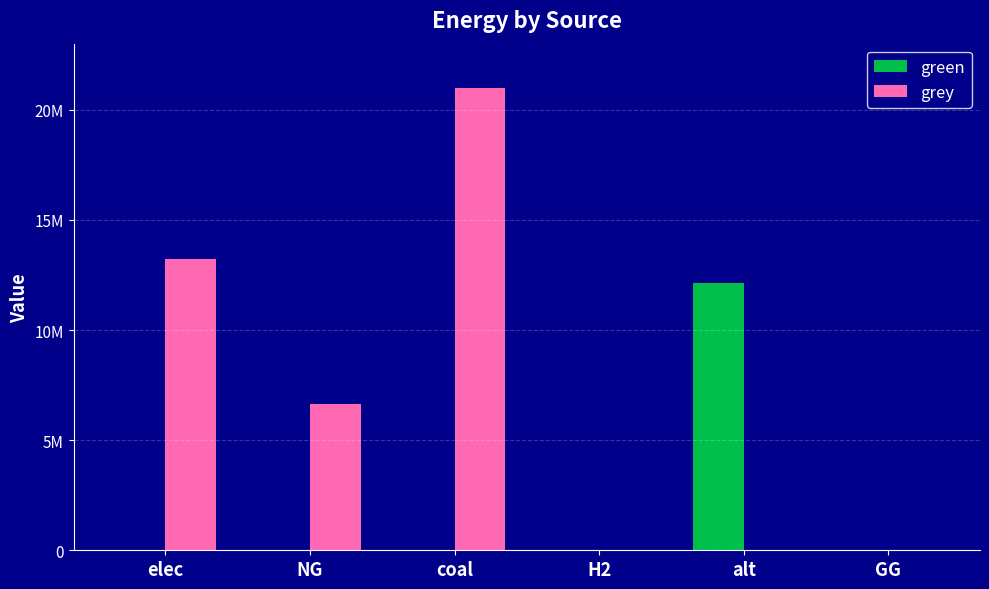

Are the bars horizontal?

No